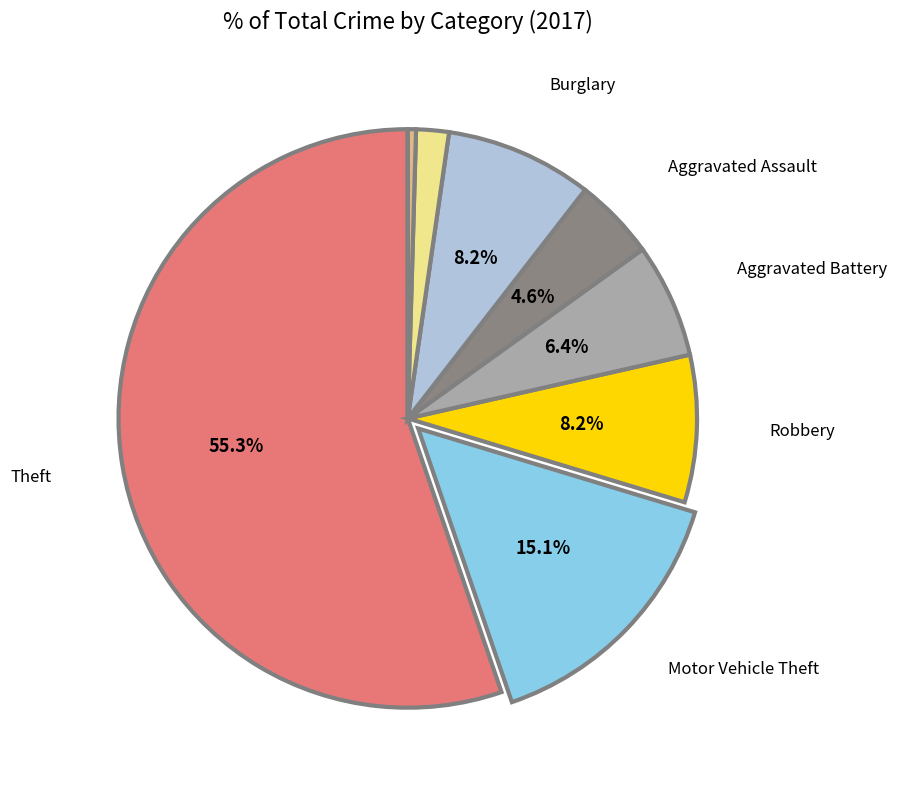

What is the largest slice in the pie chart?

Theft